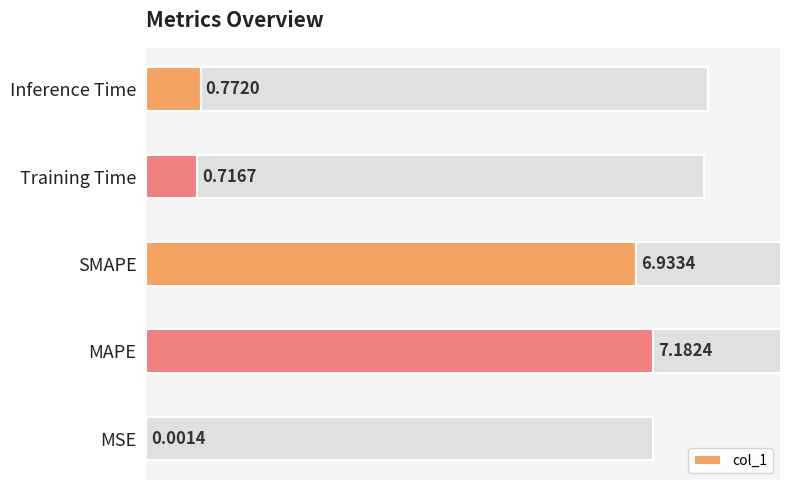

What is the change in value from SMAPE to Training Time?

-6.2